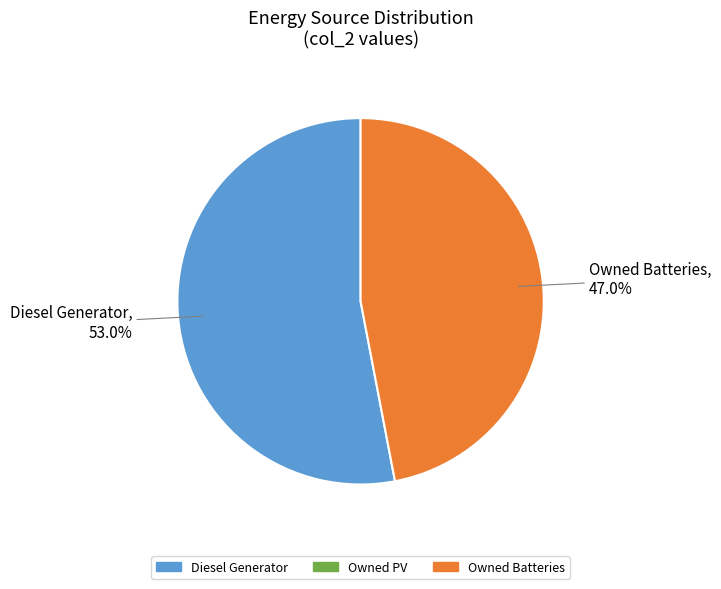

Is there any slice that represents more than half of the pie?

Yes